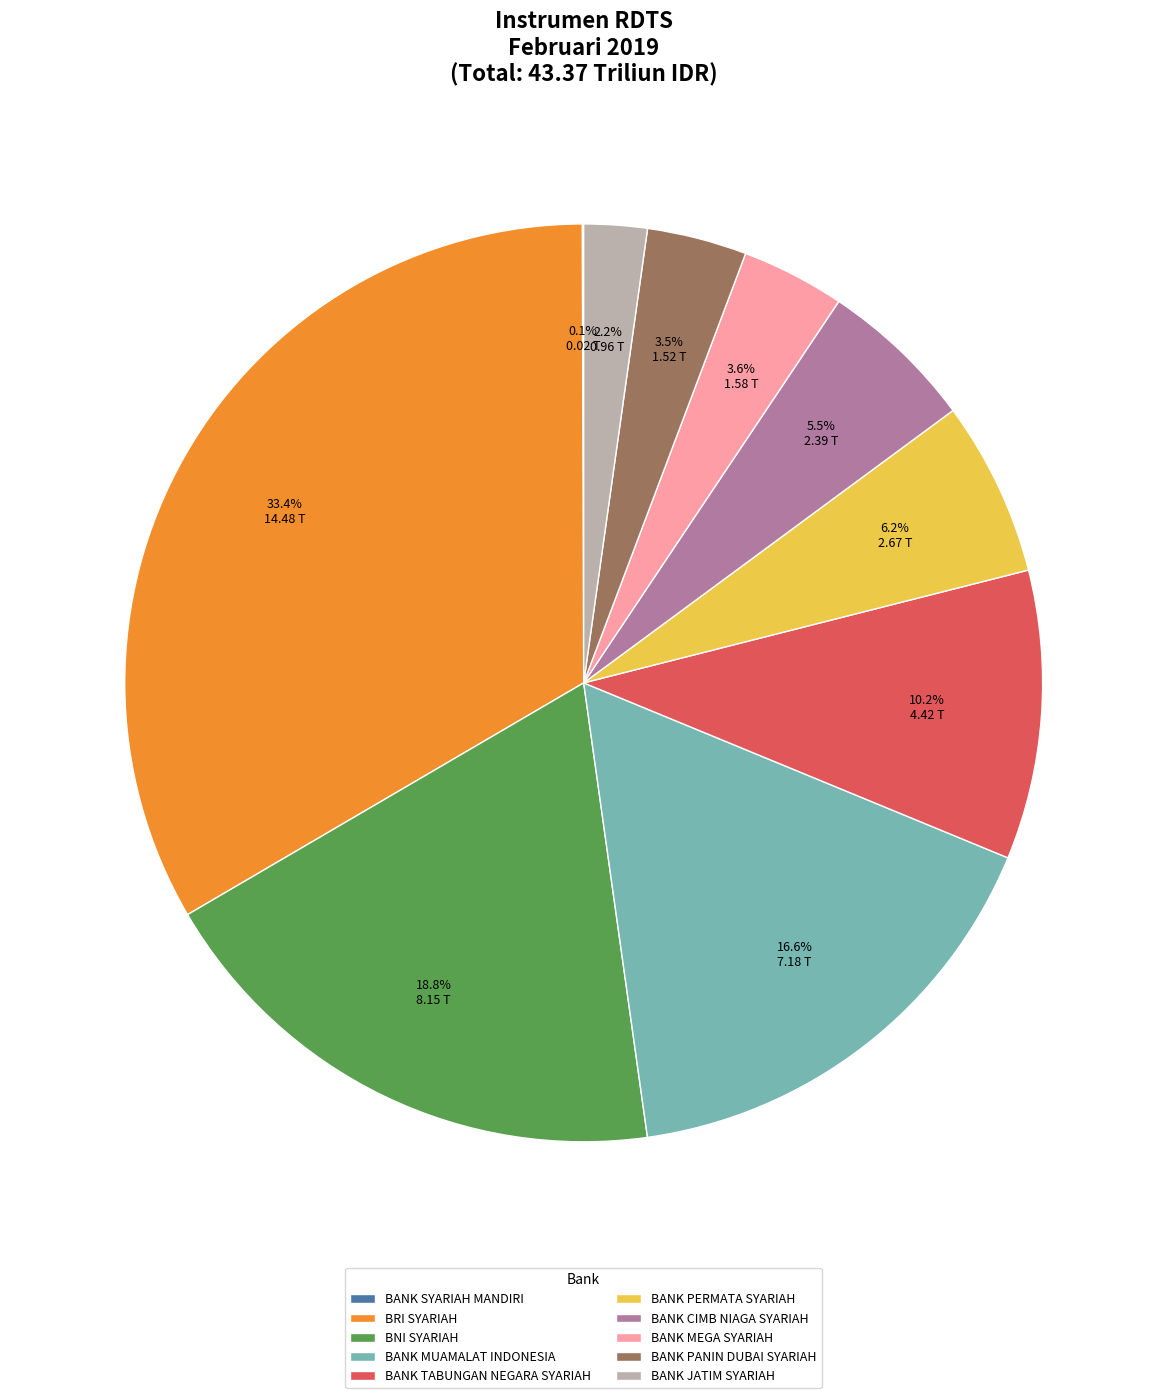

Which slice is the largest?

BRI SYARIAH